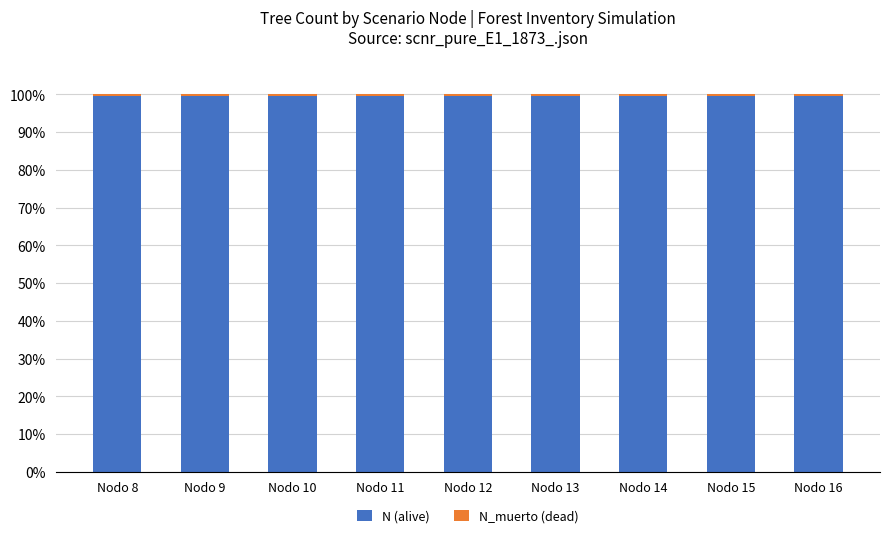

The N (alive) series shows 146.2 at Nodo 8. True or false?

False